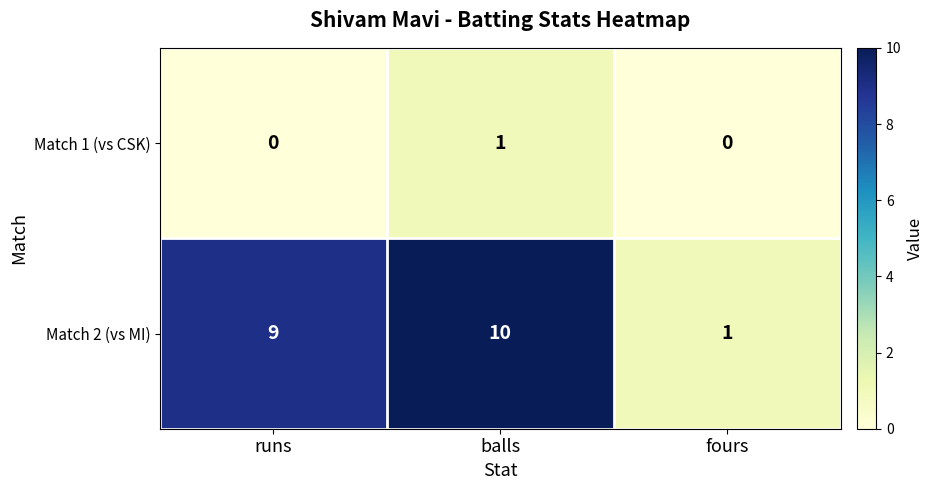

How many values in Match 1 (vs CSK) are above zero?

1